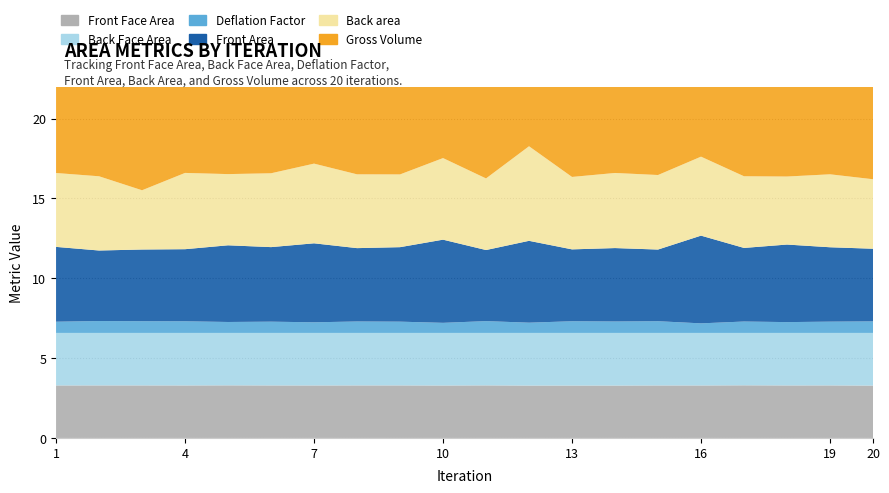

Reading left to right, what are all the values shown in this chart?

Front Face Area: 1=3.3	2=3.3	3=3.3	4=3.3	5=3.3	6=3.3	7=3.3	8=3.3	9=3.3	10=3.3	11=3.3	12=3.3	13=3.3	14=3.3	15=3.3	16=3.3	17=3.3	18=3.3	19=3.3	20=3.3
Back Face Area: 1=3.3	2=3.3	3=3.3	4=3.3	5=3.3	6=3.3	7=3.3	8=3.3	9=3.3	10=3.3	11=3.3	12=3.3	13=3.3	14=3.3	15=3.3	16=3.3	17=3.3	18=3.3	19=3.3	20=3.3
Deflation Factor: 1=0.7	2=0.7	3=0.7	4=0.7	5=0.7	6=0.7	7=0.7	8=0.7	9=0.7	10=0.6	11=0.7	12=0.6	13=0.7	14=0.7	15=0.7	16=0.6	17=0.7	18=0.7	19=0.7	20=0.7
Front Area: 1=4.7	2=4.4	3=4.5	4=4.5	5=4.8	6=4.7	7=4.9	8=4.6	9=4.7	10=5.2	11=4.5	12=5.1	13=4.5	14=4.6	15=4.5	16=5.5	17=4.6	18=4.9	19=4.7	20=4.5
Back area: 1=4.6	2=4.6	3=3.7	4=4.8	5=4.5	6=4.6	7=5.0	8=4.6	9=4.6	10=5.1	11=4.5	12=5.9	13=4.5	14=4.7	15=4.7	16=4.9	17=4.5	18=4.3	19=4.6	20=4.4
Gross Volume: 1=14.1	2=13.2	3=13.5	4=13.5	5=14.4	6=14.0	7=14.8	8=13.8	9=14.0	10=15.6	11=13.4	12=15.4	13=13.5	14=13.8	15=13.5	16=16.5	17=13.8	18=14.6	19=14.0	20=13.6